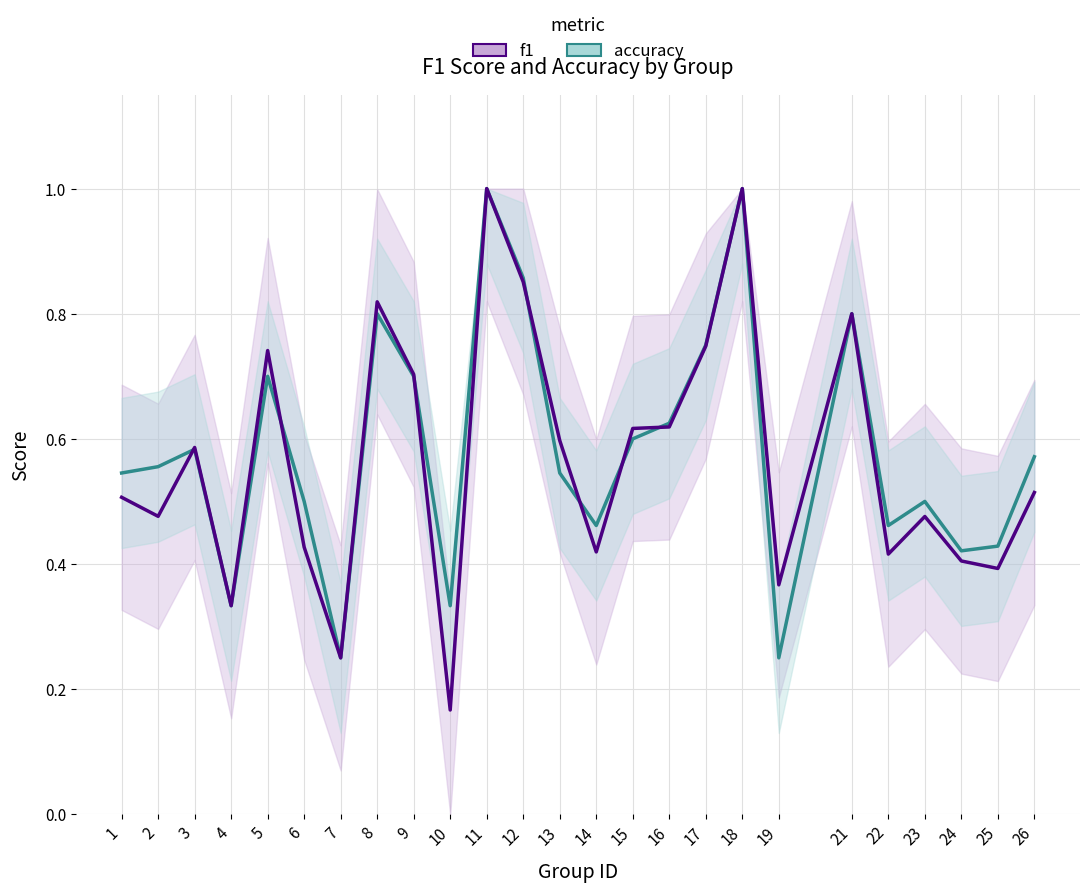

How many data points does each series have?

25